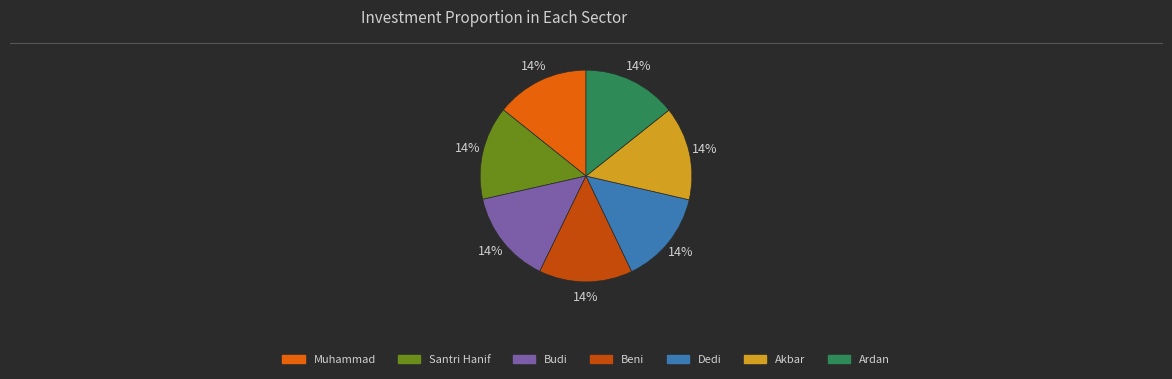

Do Dedi and Santri Hanif together represent more than half of the pie?

No